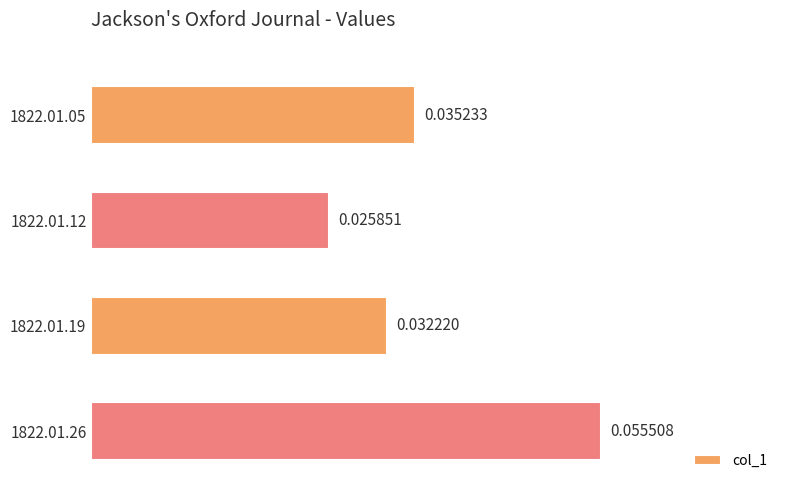

List the labels in order of value, smallest first.

1822.01.12, 1822.01.19, 1822.01.05, 1822.01.26